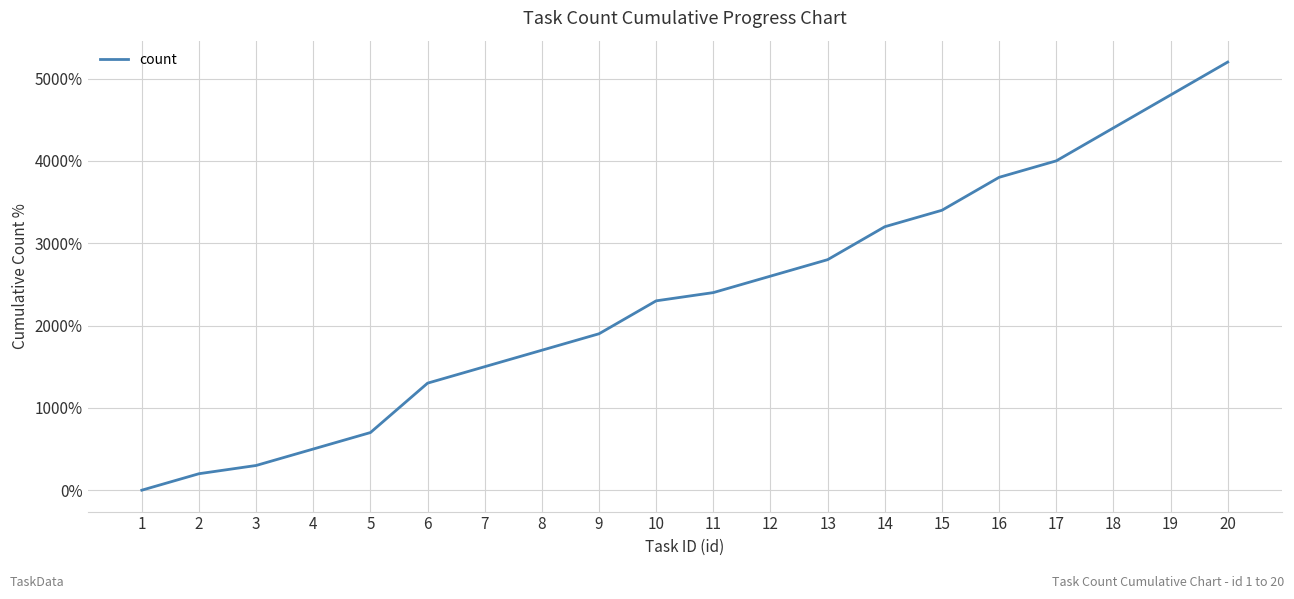

Reading left to right, list all the values displayed in this chart.

1=0	2=200	3=300	4=500	5=700	6=1300	7=1500	8=1700	9=1900	10=2300	11=2400	12=2600	13=2800	14=3200	15=3400	16=3800	17=4000	18=4400	19=4800	20=5200